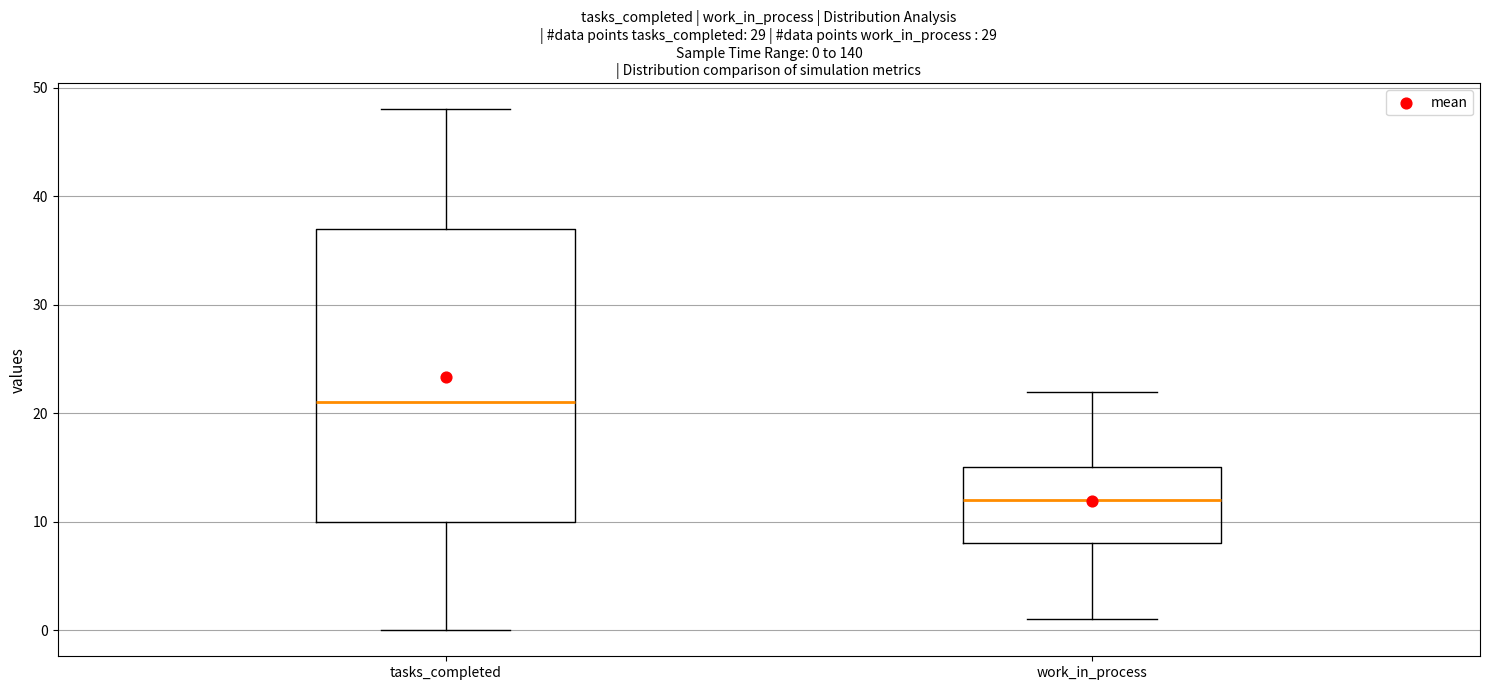

Comparing the boxes themselves (not the whiskers), which one is the tallest?

tasks_completed